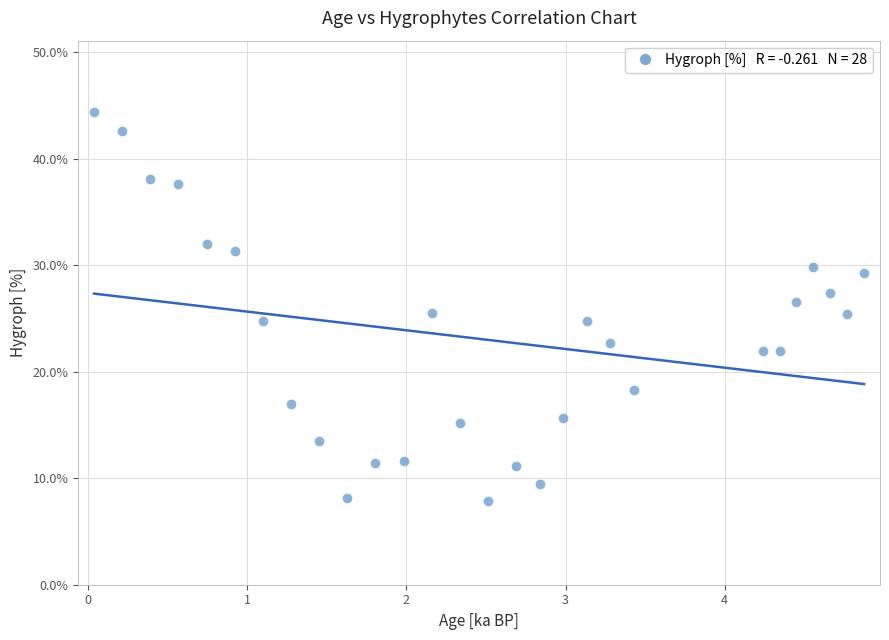

What is the range of X values (max minus min)?

4.8